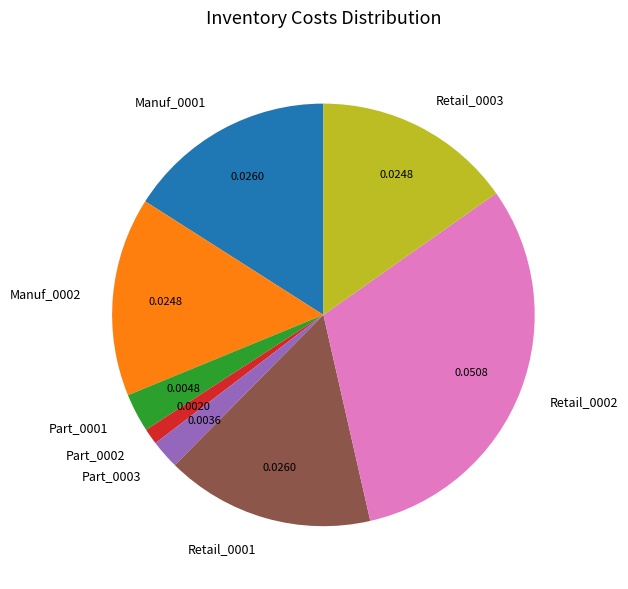

Is the sum of Manuf_0002 and Retail_0001 greater than half?

No